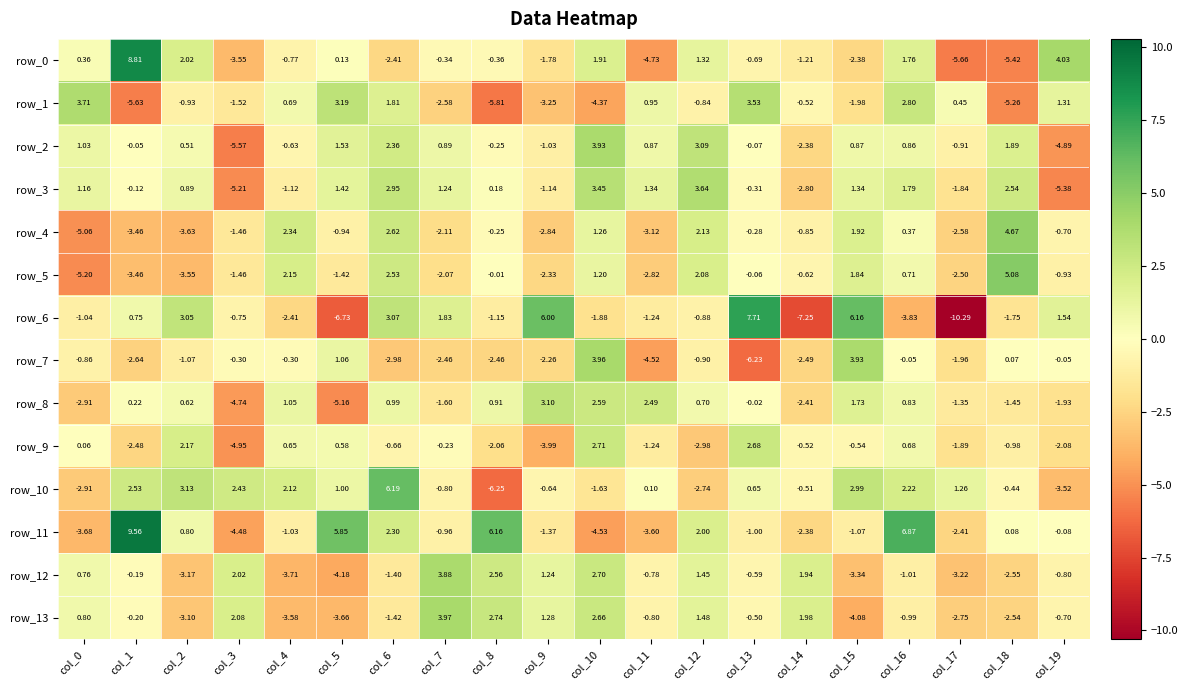

How many categories are shown in the chart?

20